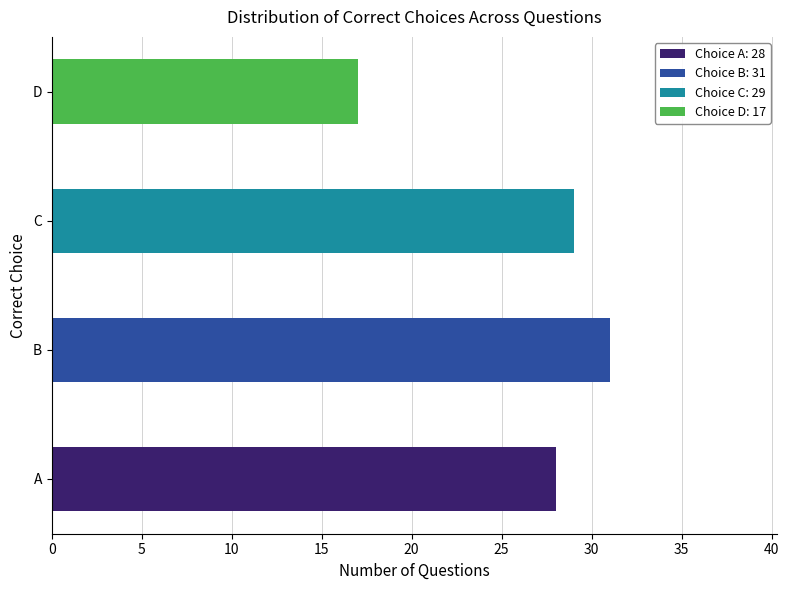

Is it true that the value at B is 45?

False